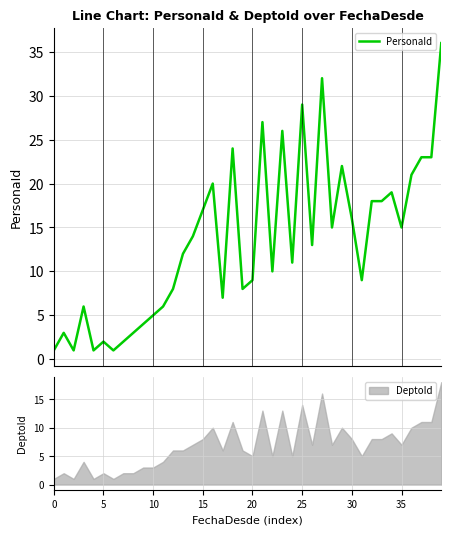

How many points are higher than both their immediate neighbors (excluding endpoints)?

11